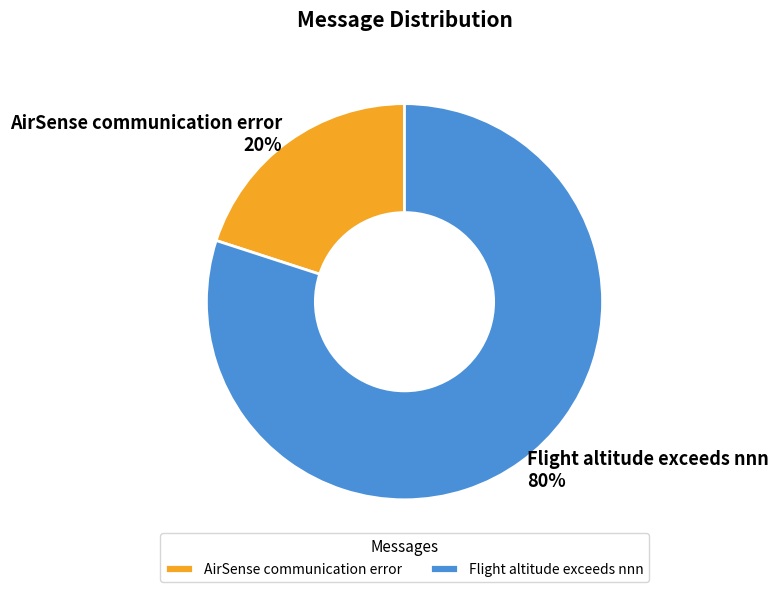

Which slice is the largest?

Flight altitude exceeds nnn